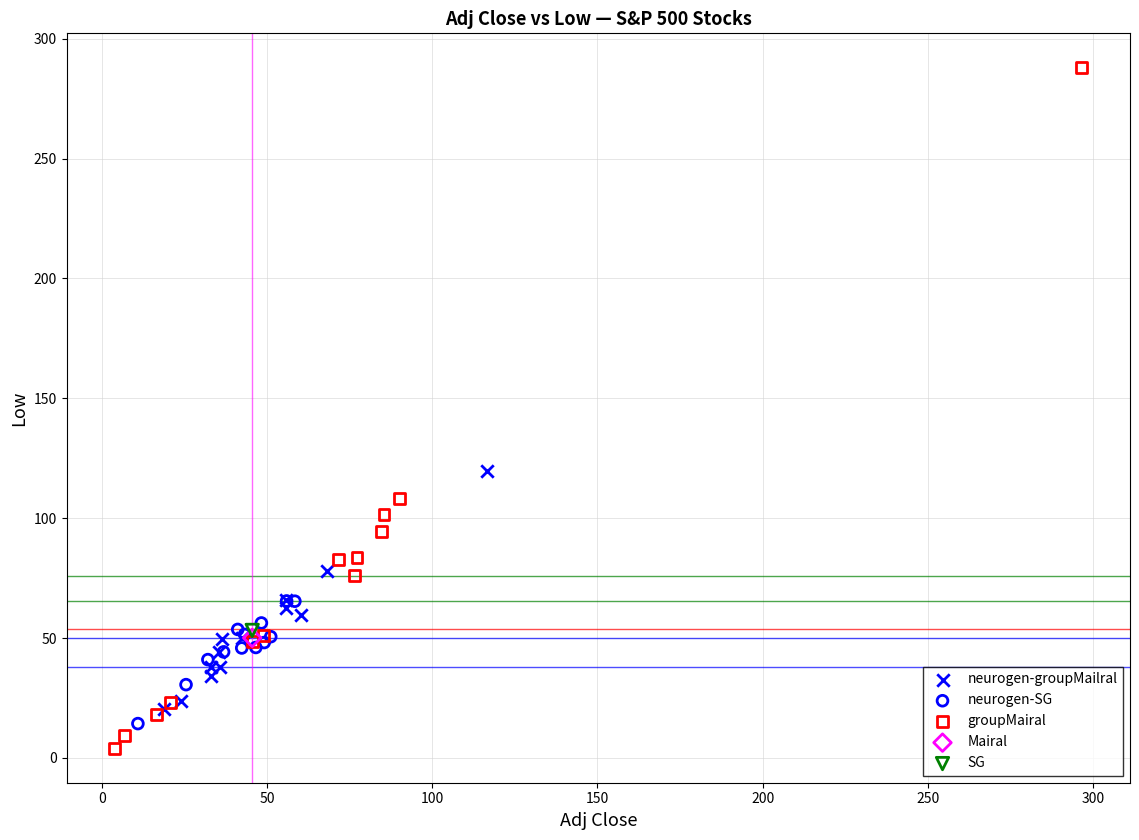

What are all the series names shown in the legend?

neurogen-groupMailral, neurogen-SG, groupMairal, Mairal, SG